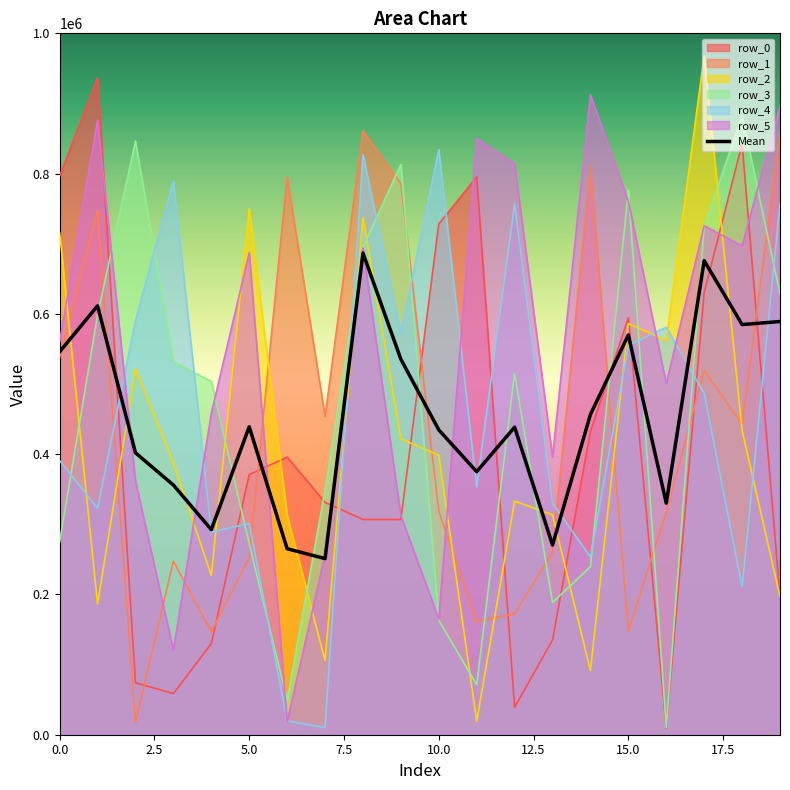

Which label corresponds to the largest value in the chart?

17